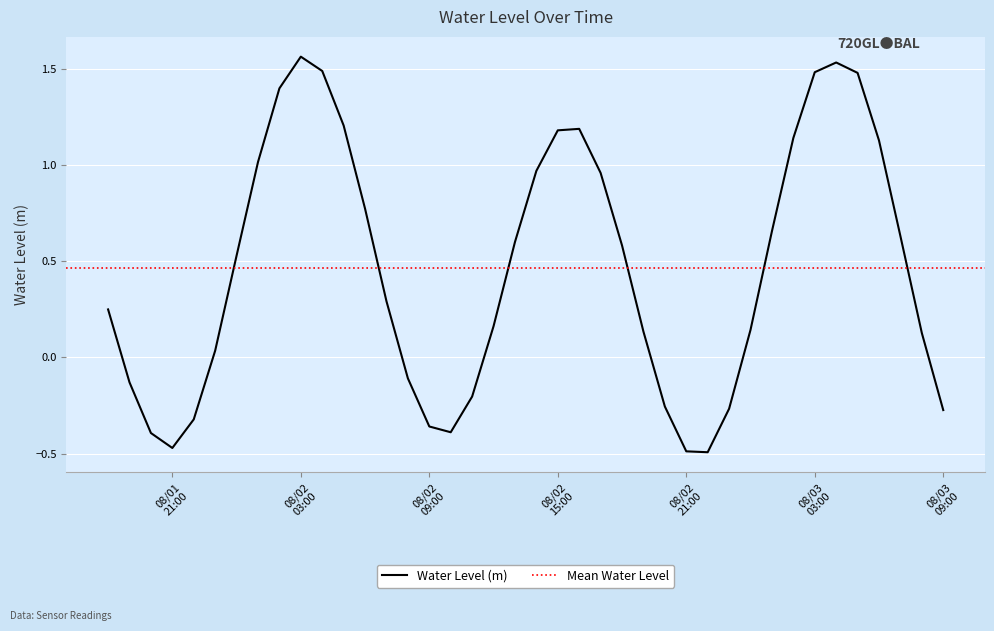

List the labels in order of value, largest first.

2023-08-02 03:00:00, 2023-08-03 04:00:00, 2023-08-02 04:00:00, 2023-08-03 03:00:00, 2023-08-03 05:00:00, 2023-08-02 02:00:00, 2023-08-02 05:00:00, 2023-08-02 16:00:00, 2023-08-02 15:00:00, 2023-08-03 02:00:00, 2023-08-03 06:00:00, 2023-08-02 01:00:00, 2023-08-02 14:00:00, 2023-08-02 17:00:00, 2023-08-02 06:00:00, 2023-08-03 01:00:00, 2023-08-03 07:00:00, 2023-08-02 13:00:00, 2023-08-02 18:00:00, 2023-08-02 00:00:00, 2023-08-02 07:00:00, 2023-08-01 18:00:00, 2023-08-02 12:00:00, 2023-08-03 00:00:00, 2023-08-02 19:00:00, 2023-08-03 08:00:00, 2023-08-01 23:00:00, 2023-08-02 08:00:00, 2023-08-01 19:00:00, 2023-08-02 11:00:00, 2023-08-02 20:00:00, 2023-08-02 23:00:00, 2023-08-03 09:00:00, 2023-08-01 22:00:00, 2023-08-02 09:00:00, 2023-08-02 10:00:00, 2023-08-01 20:00:00, 2023-08-01 21:00:00, 2023-08-02 21:00:00, 2023-08-02 22:00:00